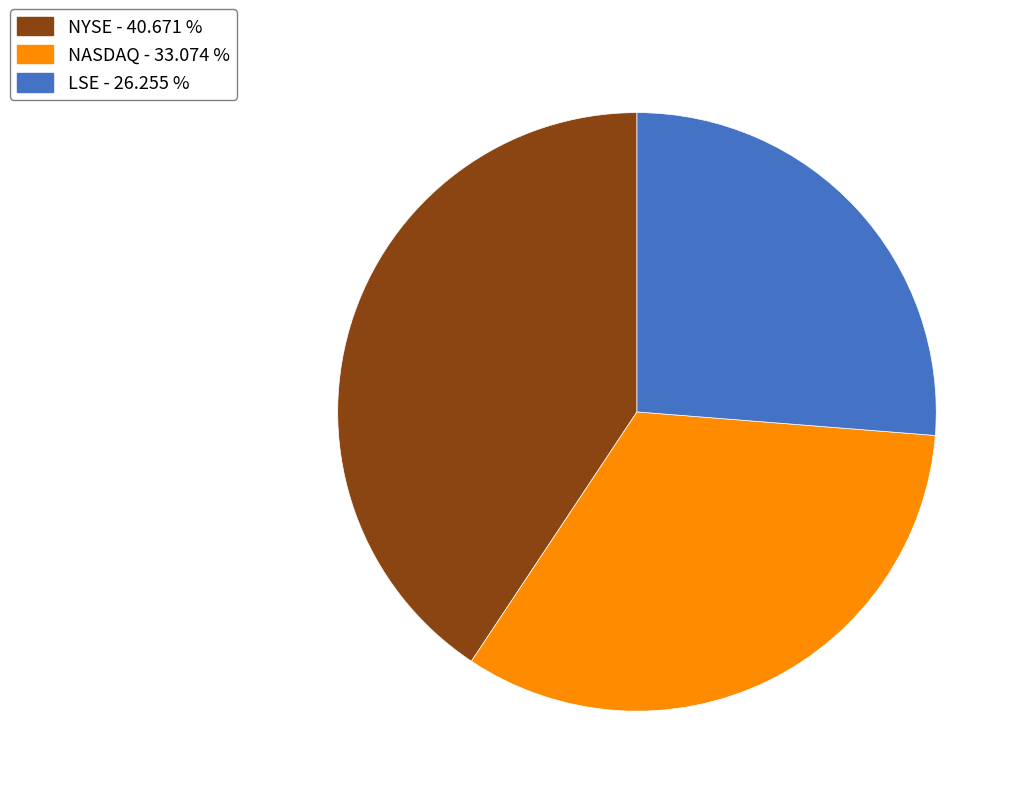

Does any single category account for the majority?

No